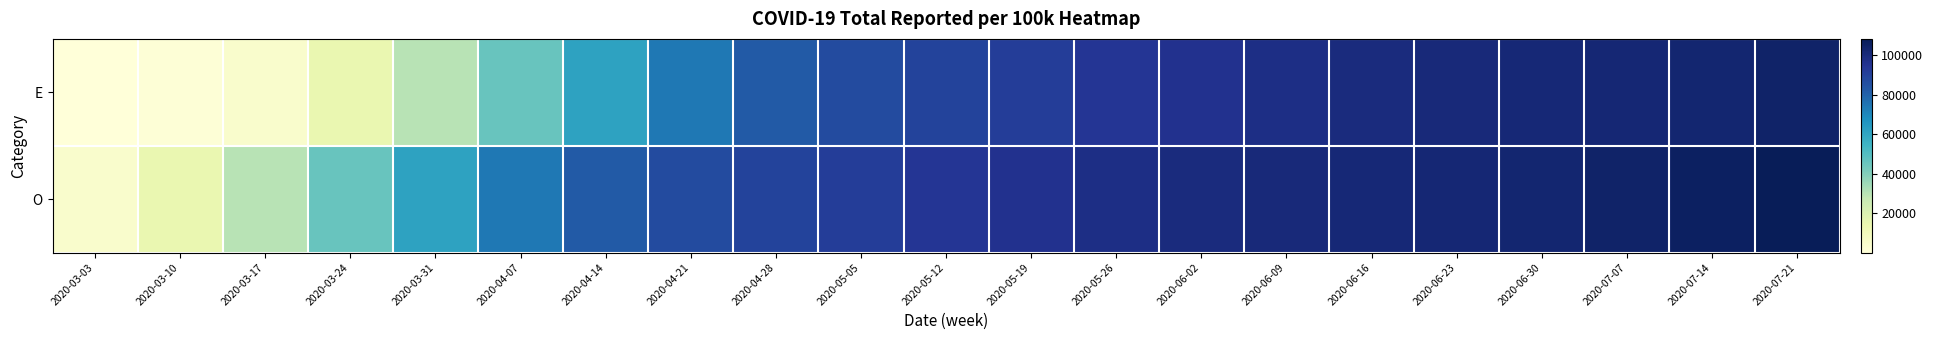

Reading right to left, transcribe all the data shown in this chart.

E: 2020-07-21=103934.1	2020-07-14=102422.5	2020-07-07=101701.5	2020-06-30=101088.9	2020-06-23=100262.0	2020-06-16=99363.3	2020-06-09=97734.2	2020-06-02=95690.9	2020-05-26=93888.1	2020-05-19=91616.5	2020-05-12=89528.7	2020-05-05=86663.0	2020-04-28=82104.8	2020-04-21=74246.1	2020-04-14=61166.8	2020-04-07=45420.9	2020-03-31=30160.4	2020-03-24=14930.4	2020-03-17=4840.9	2020-03-10=1165.8	2020-03-03=257.0
O: 2020-07-21=108079.2	2020-07-14=105676.2	2020-07-07=103934.1	2020-06-30=102422.5	2020-06-23=101701.5	2020-06-16=101088.9	2020-06-09=100262.0	2020-06-02=99363.3	2020-05-26=97734.2	2020-05-19=95690.9	2020-05-12=93888.1	2020-05-05=91616.5	2020-04-28=89528.7	2020-04-21=86663.0	2020-04-14=82104.8	2020-04-07=74246.1	2020-03-31=61166.8	2020-03-24=45420.9	2020-03-17=30160.4	2020-03-10=14930.4	2020-03-03=4840.9